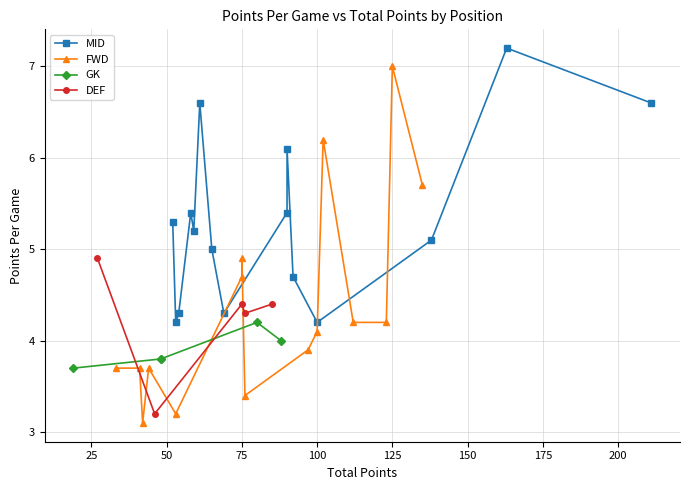

List the series in order of their peak value, lowest first.

GK, DEF, FWD, MID